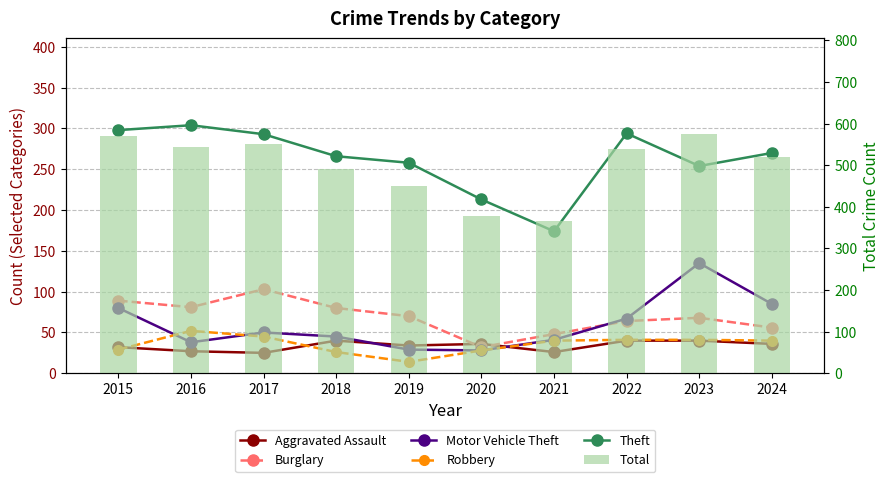

How many groups of bars are there?

10